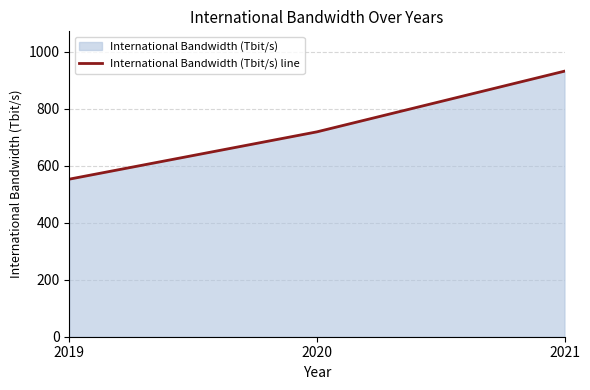

How many values are below 719?

1